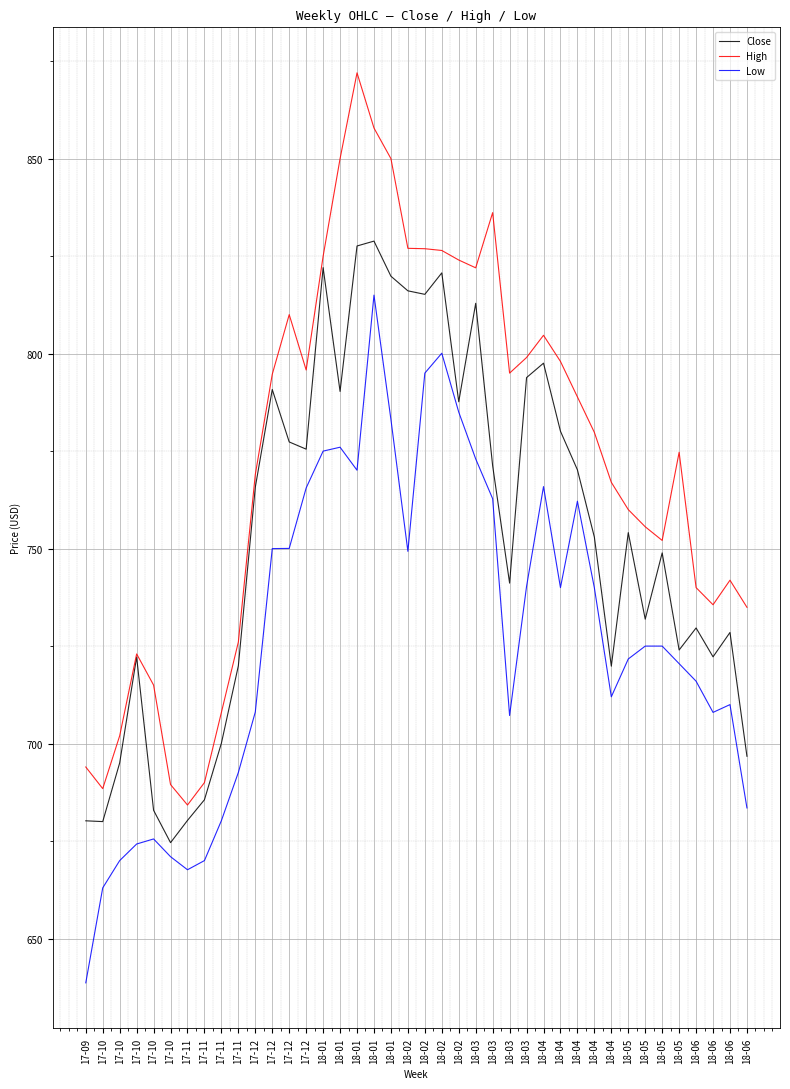

In Low, how many points are lower than both neighbors (excluding endpoints)?

7